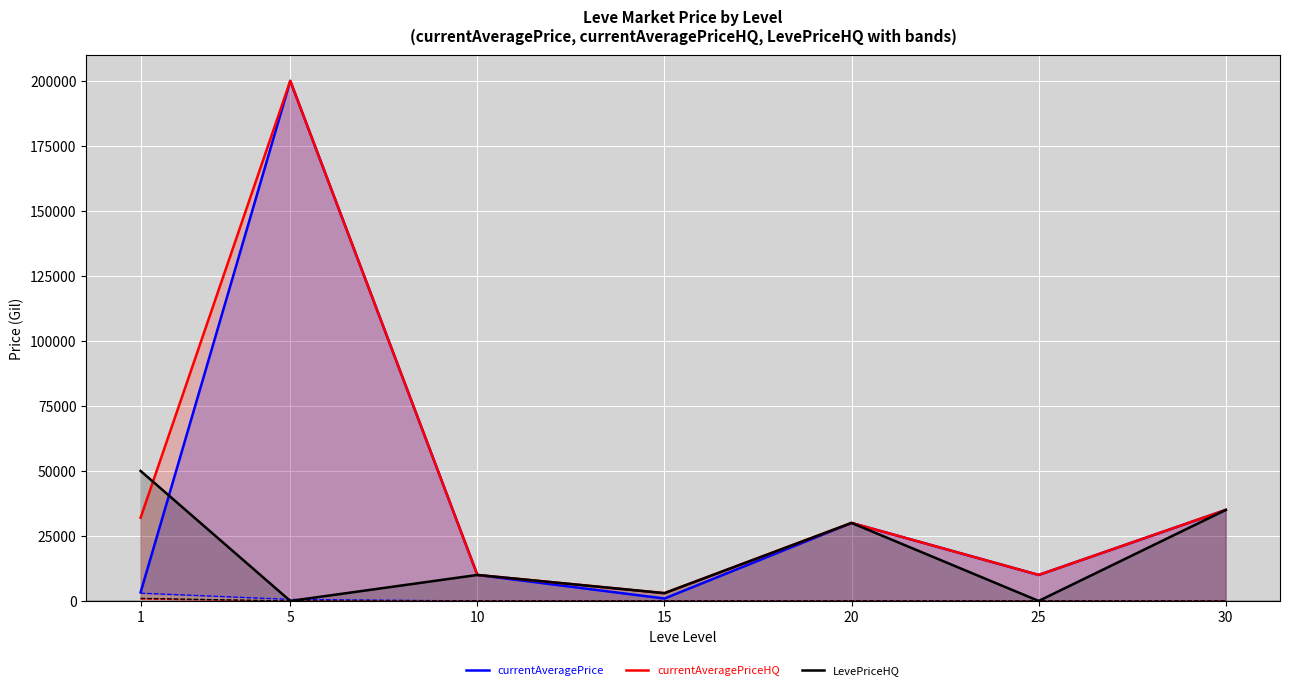

Between 15 and 30, which is larger?

30